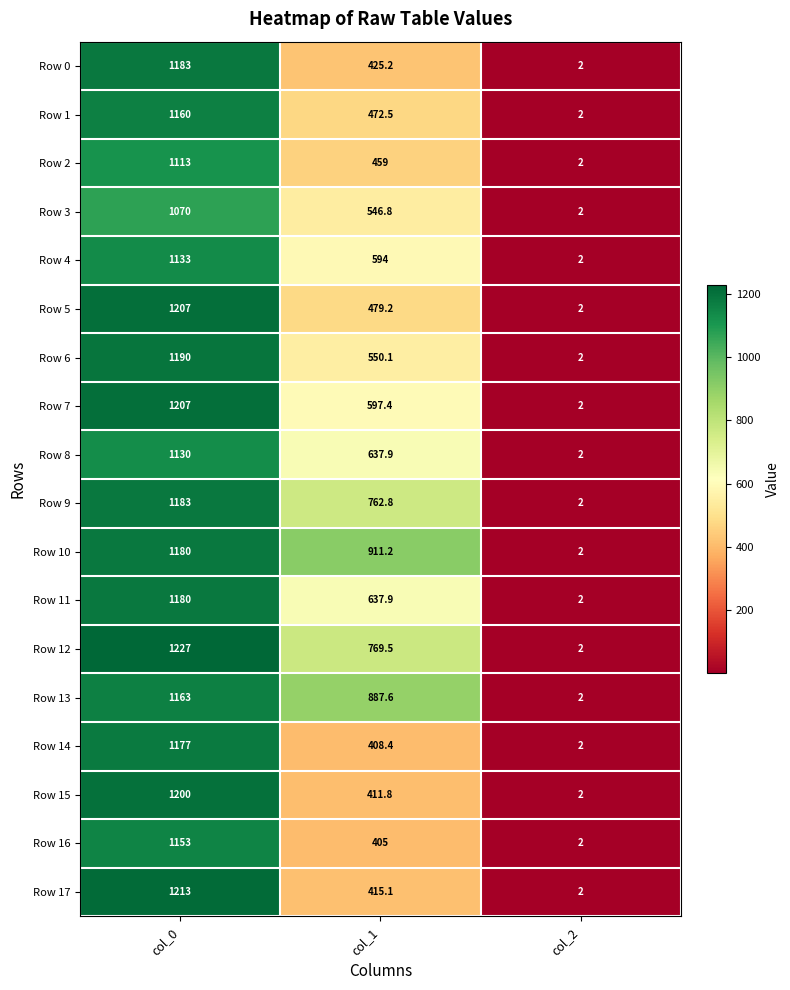

True or false: Row 12 has a value of 1117.9 at col_1.

False